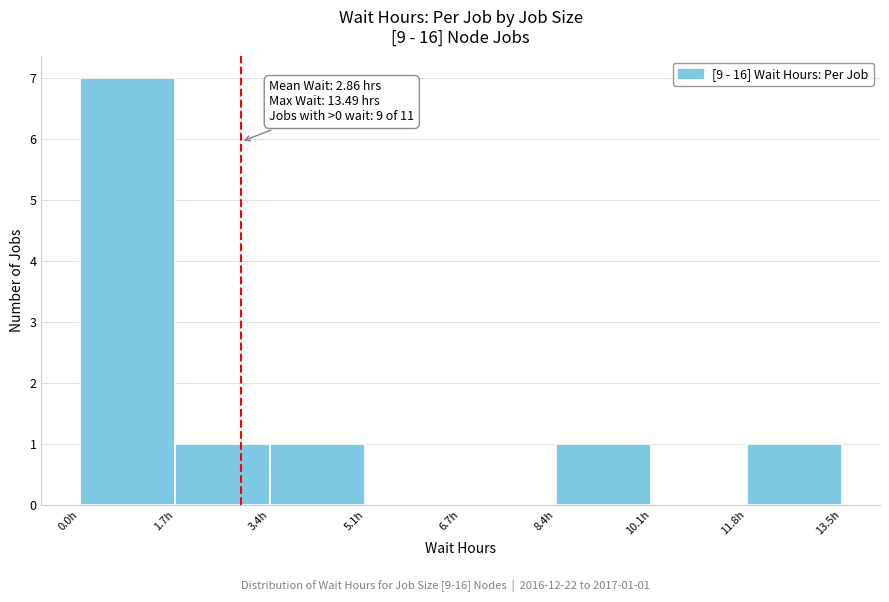

Over which range of the x-axis is the bar tallest?

0.0 to 1.6